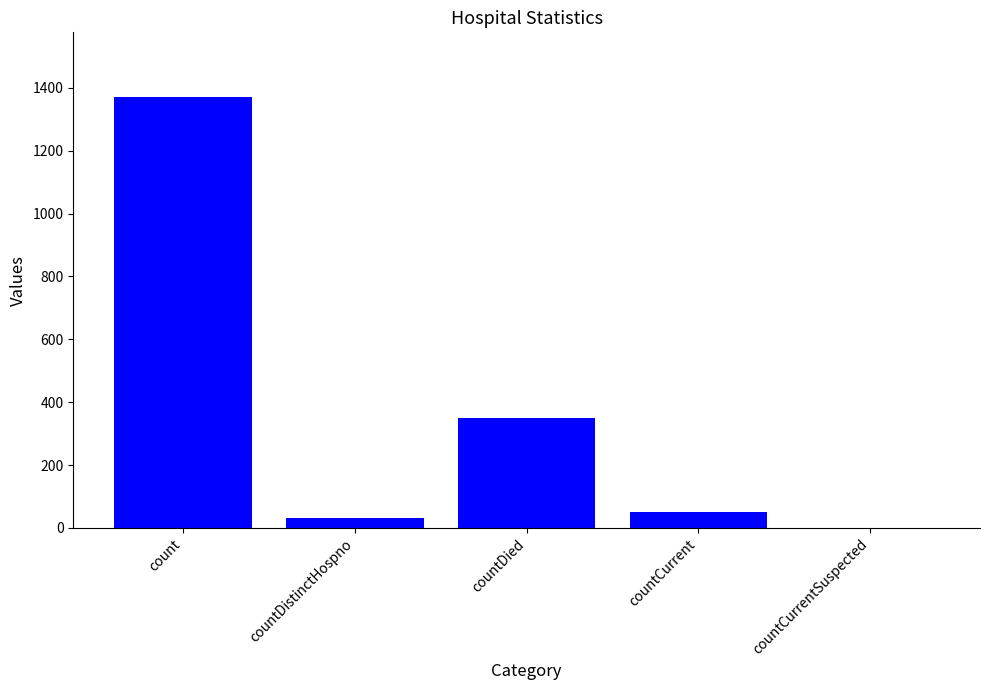

Which has a higher value, countDied or countCurrentSuspected?

countDied